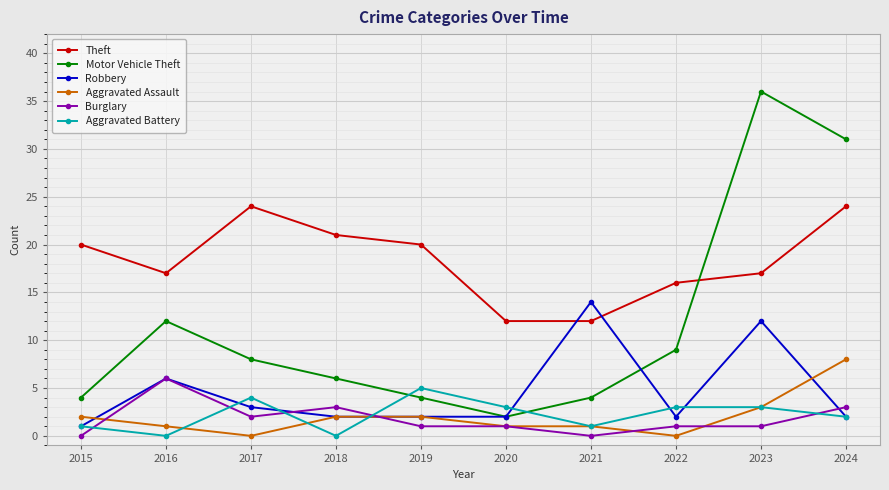

What is the difference between the maximum and minimum values in the Burglary series?

6